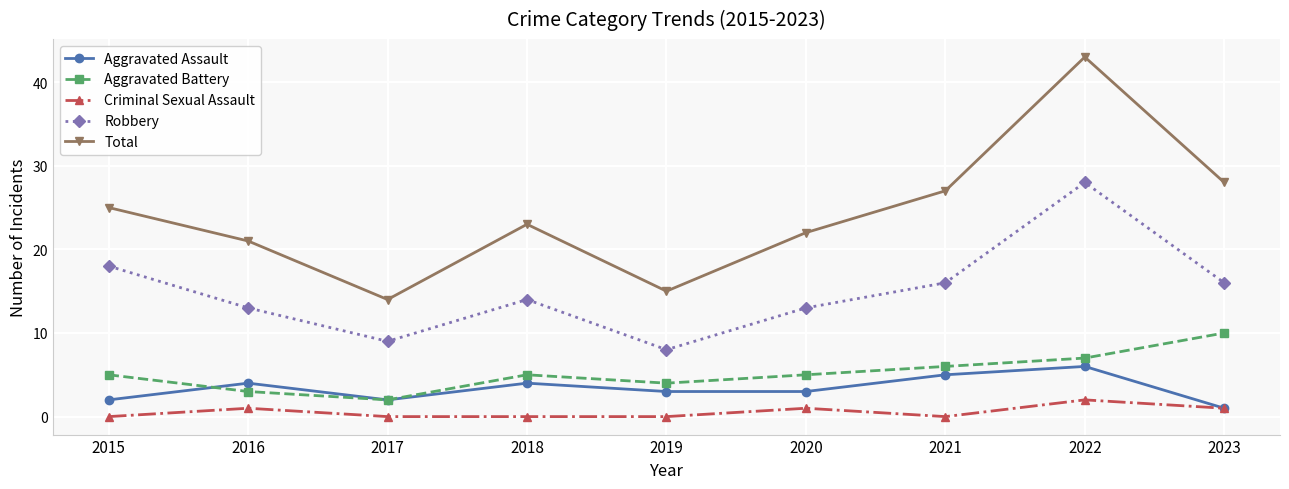

What is the difference between the second highest and minimum values in the Criminal Sexual Assault series?

1